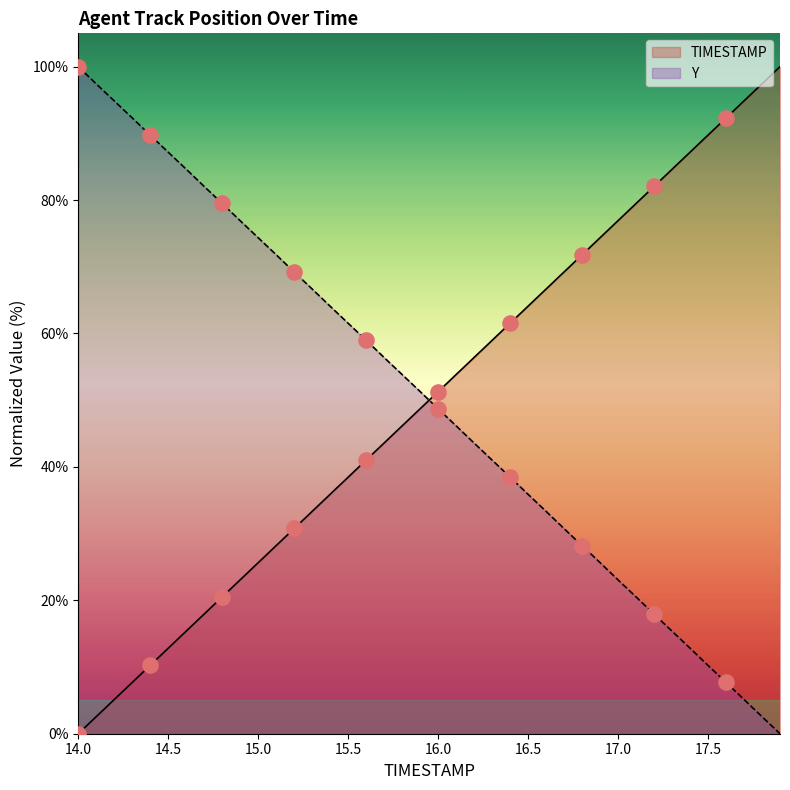

Which series contains the lowest Y value?

TIMESTAMP